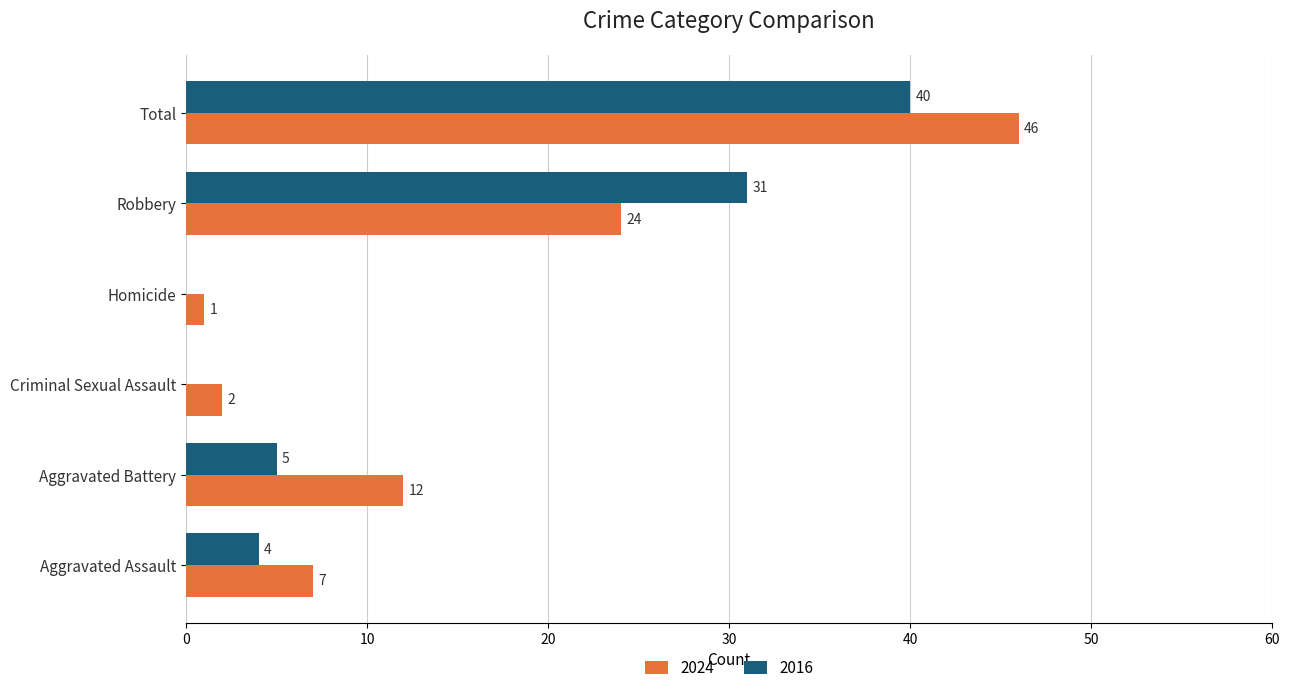

What is the maximum value for 2016?

40